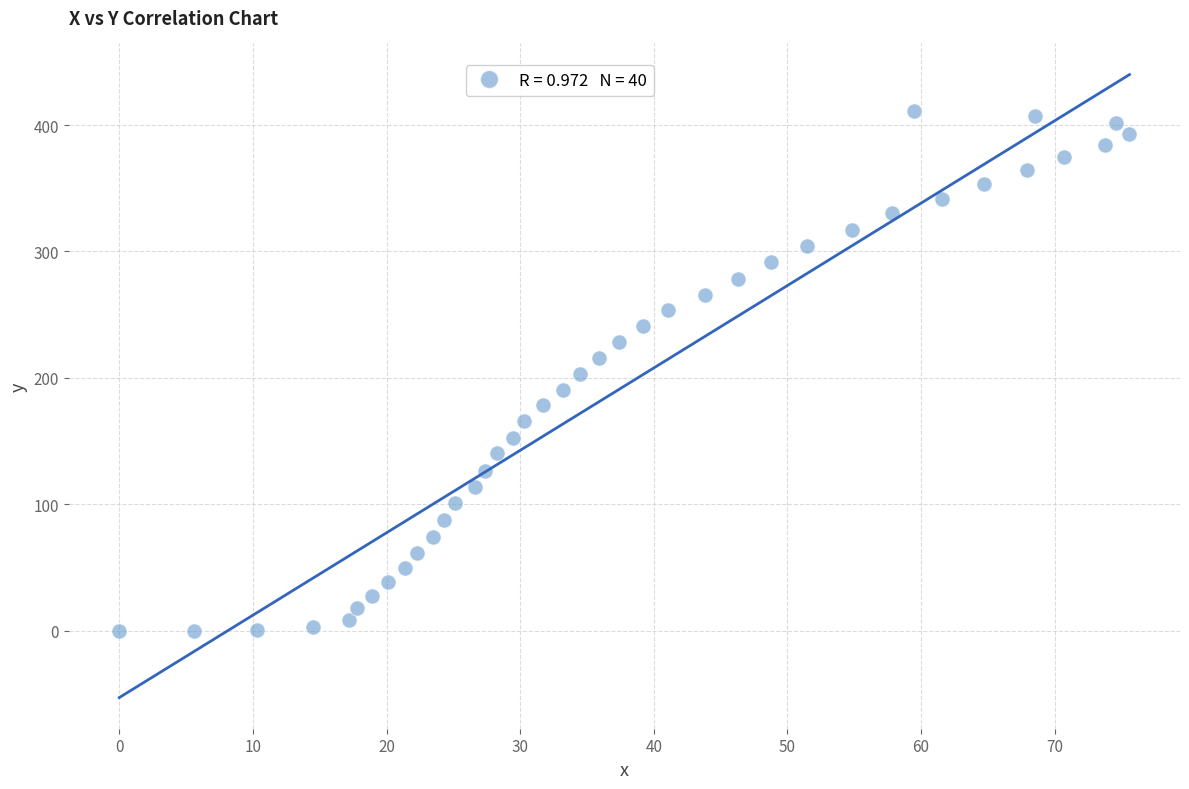

What is the range of Y values (max minus min)?

411.9